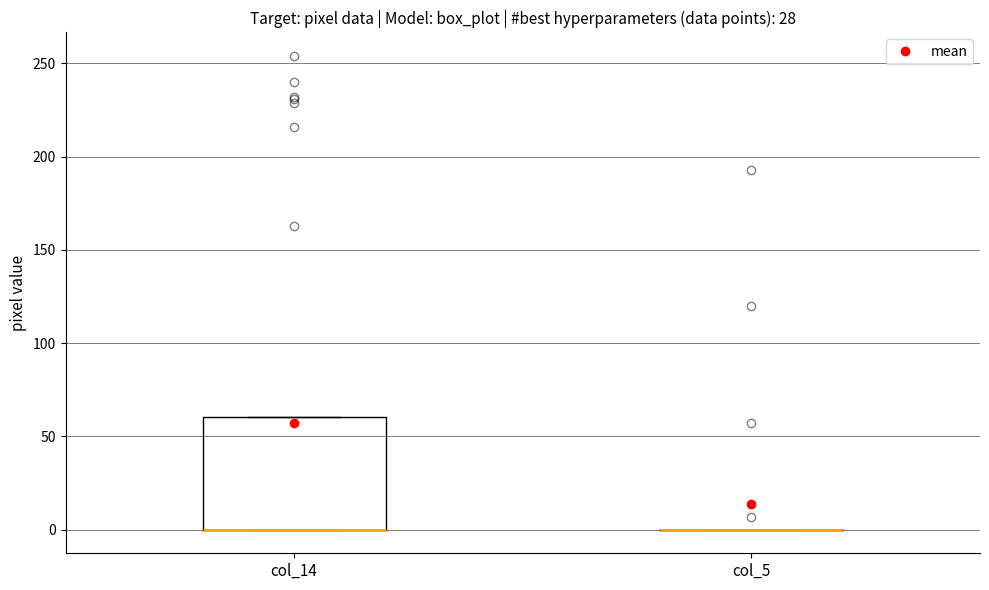

Reading left to right, transcribe this box plot: for each box, give where its median line is, the range the box spans, and where its two whiskers end, as read against the y-axis. The values are not printed on the chart, so give them approximately, as read against the axis.

col_14: median 0 (drawn on the box's lower edge), box 0 to 60, whiskers 0 to 60
col_5: box collapsed to a line at 0, whiskers 0 to 0